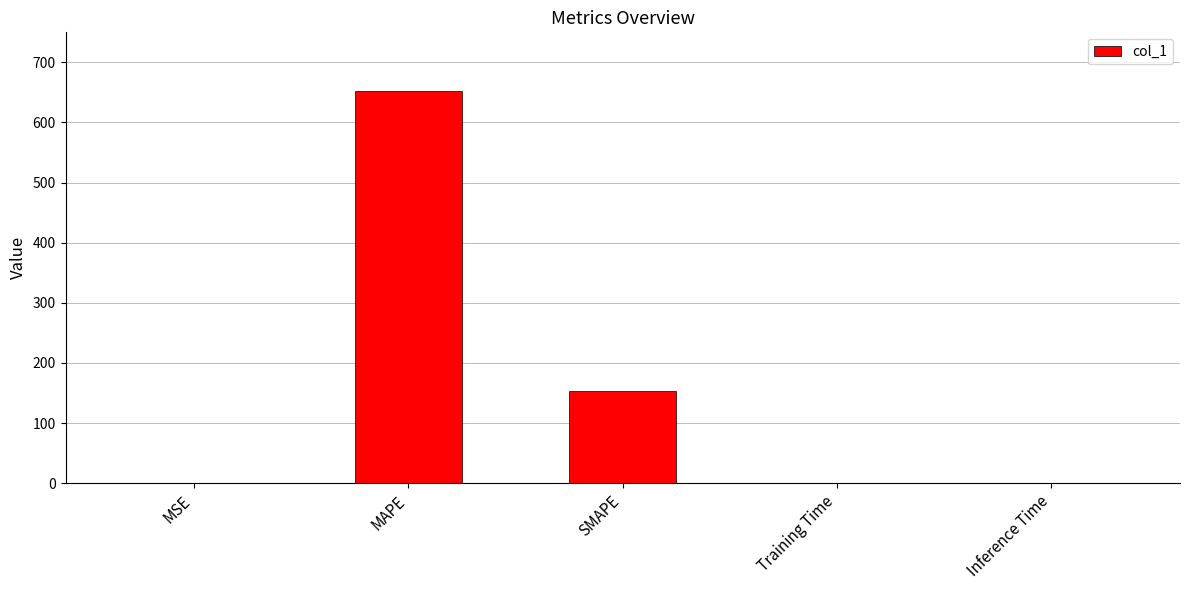

What is the greatest value displayed?

651.9